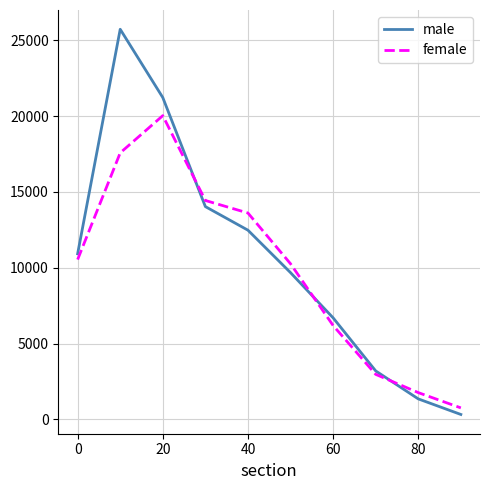

List the series in order of their peak value, highest first.

male, female